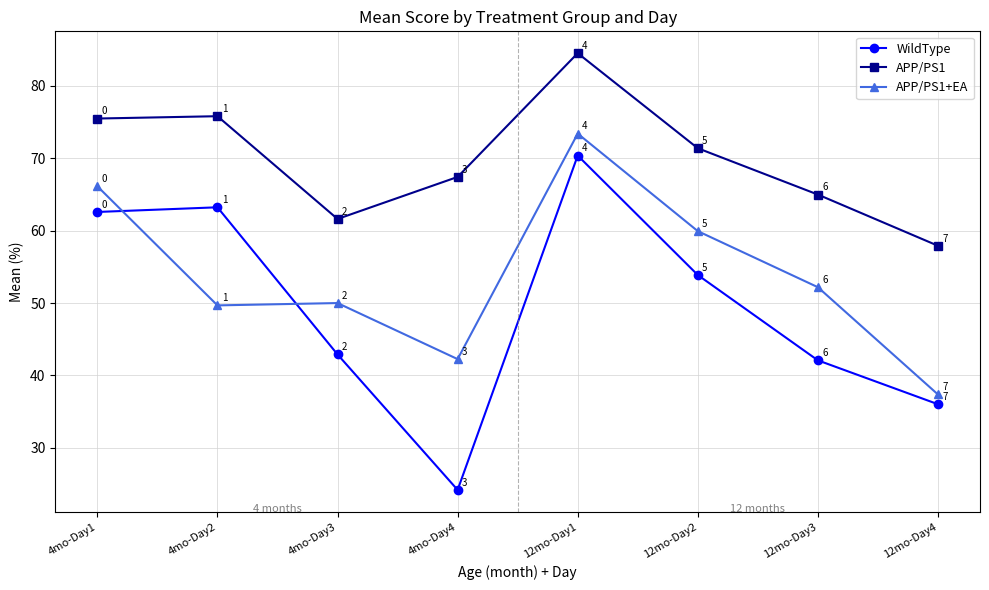

At which label does WildType first exceed 53?

4mo-Day1